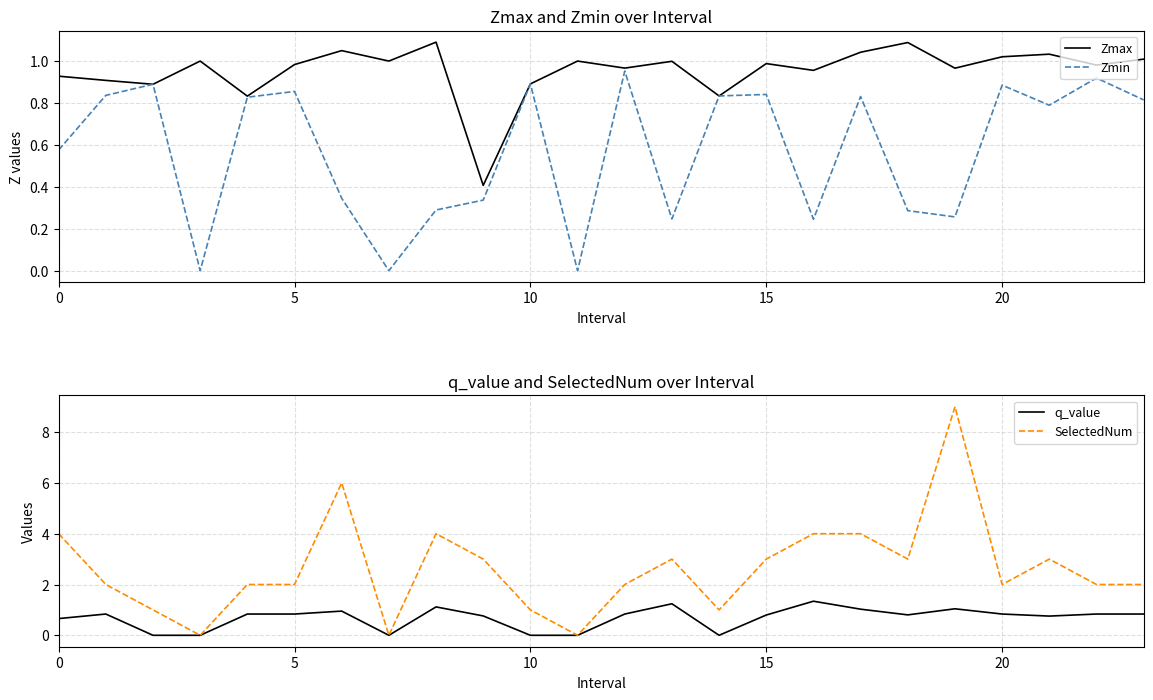

Is it true that SelectedNum equals 6.8 at 8?

False